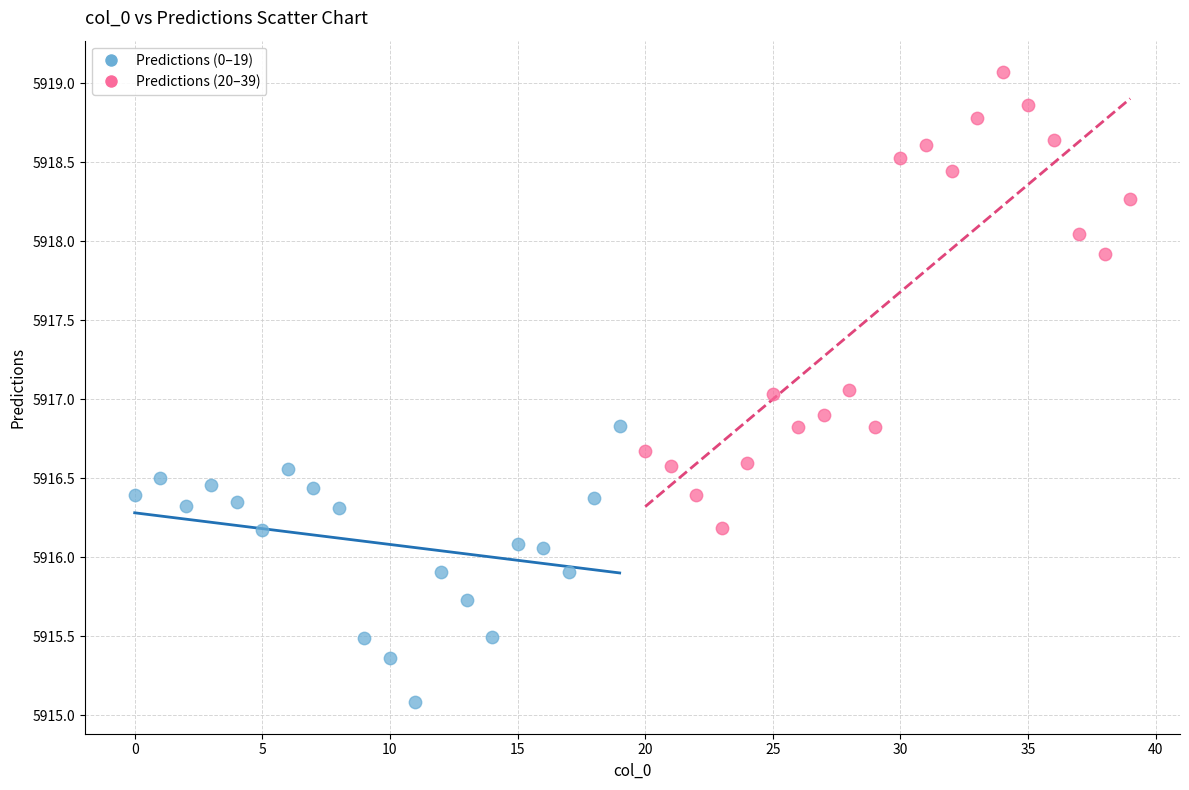

Which series contains the highest Y value?

Predictions (20–39)